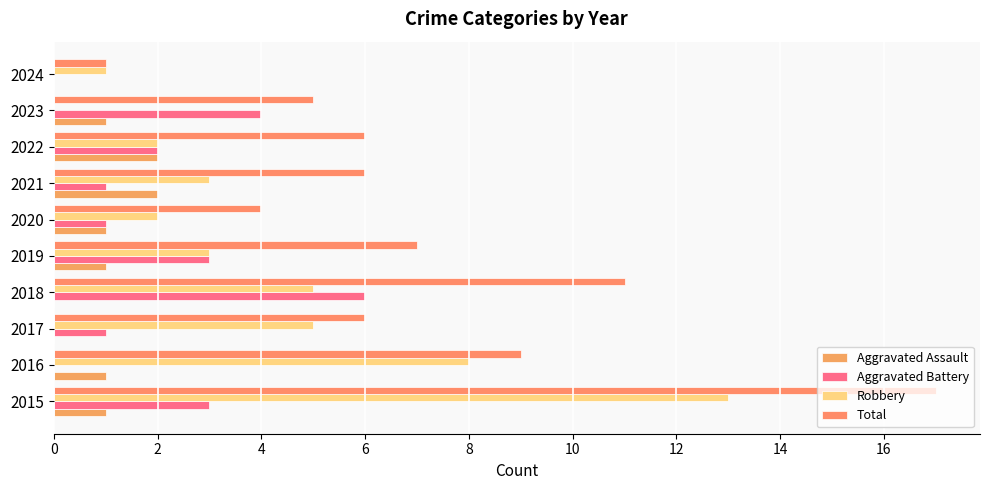

Count the number of categories in the chart.

10